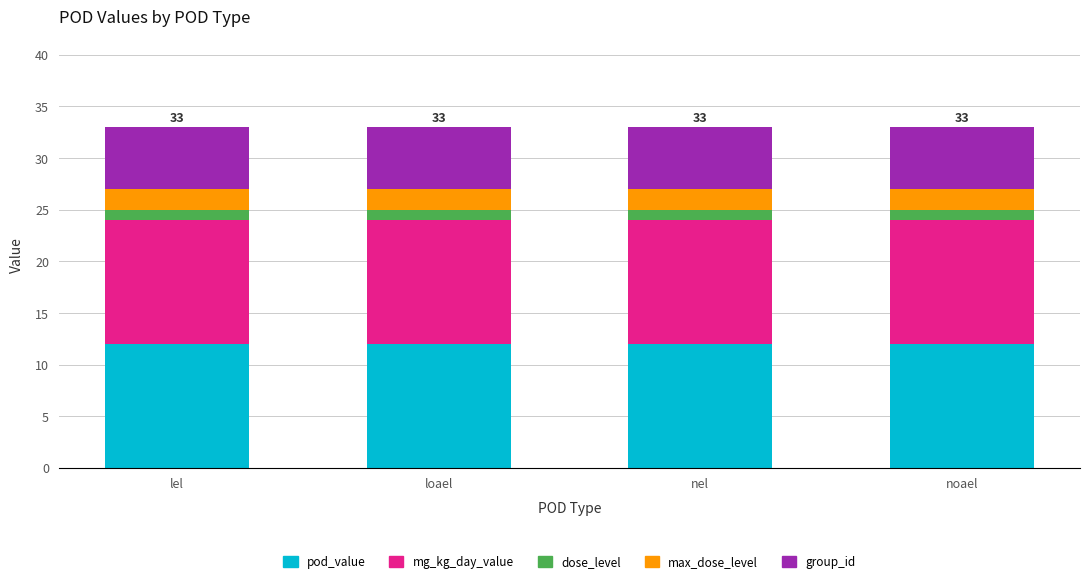

What is the average value of the pod_value series?

12